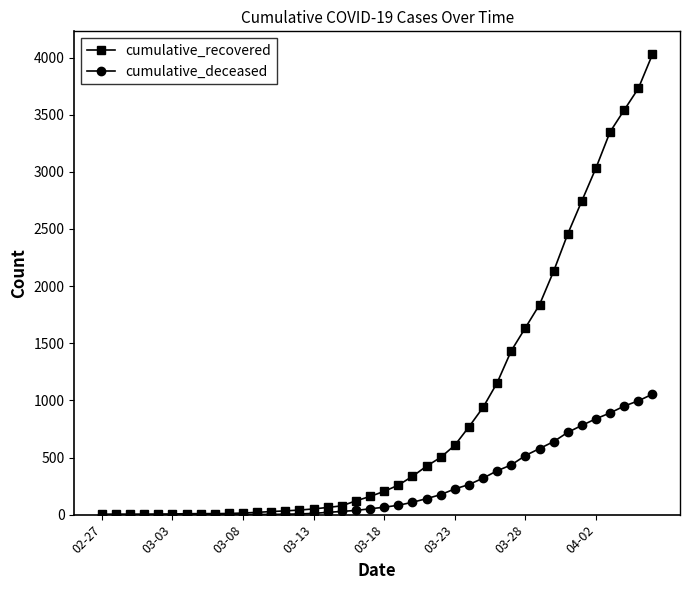

What is the maximum value for cumulative_recovered?

4028